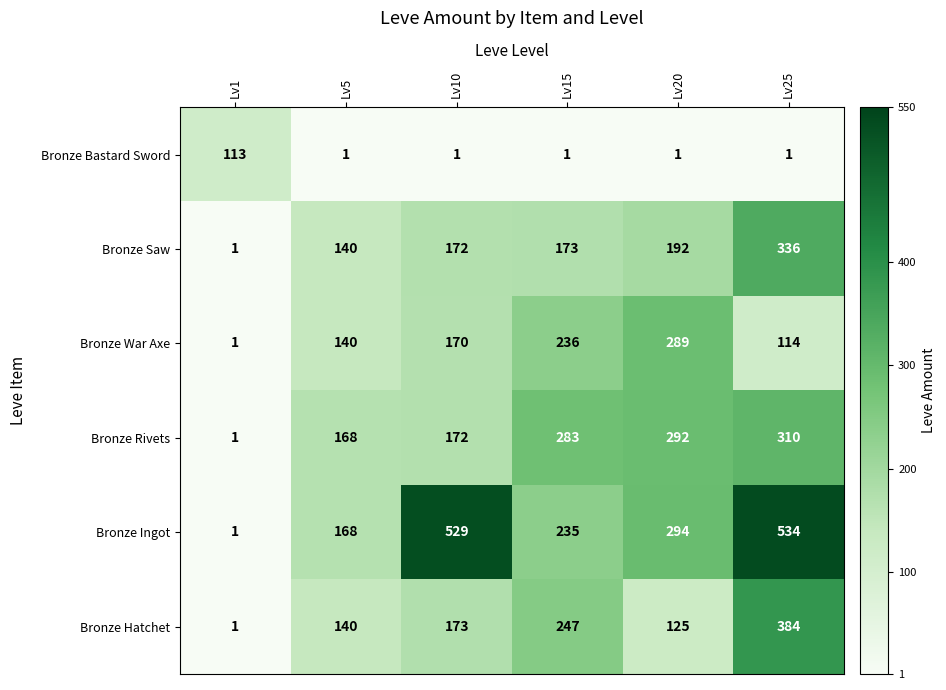

At which label is Bronze Hatchet closest to 192?

Lv10